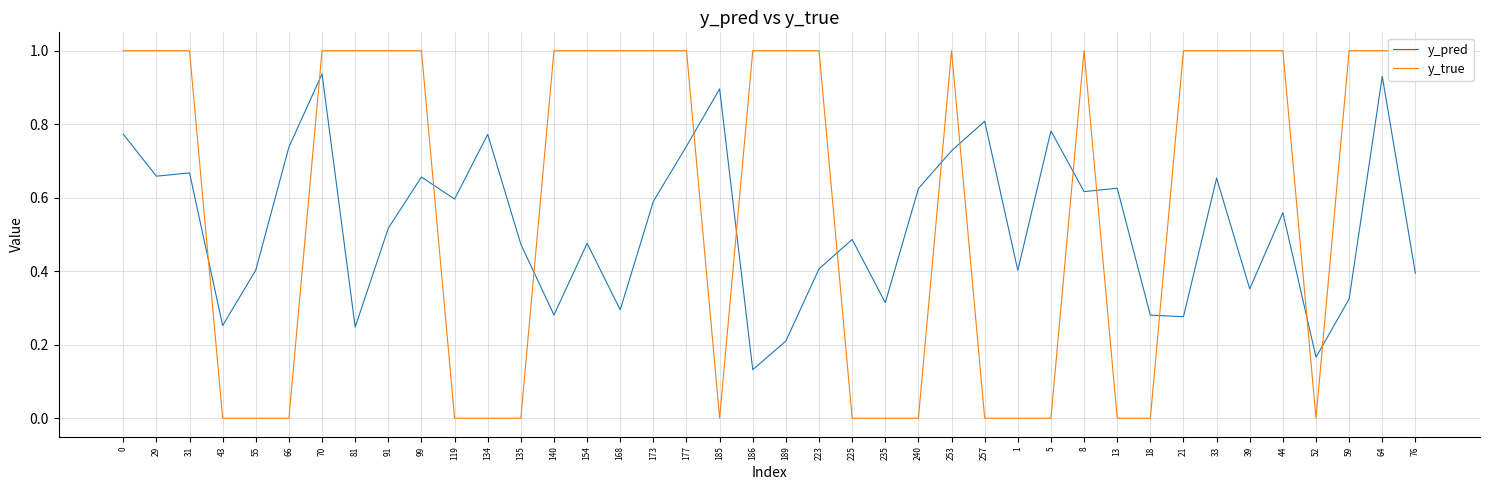

What are all the series names shown in the legend?

y_pred, y_true